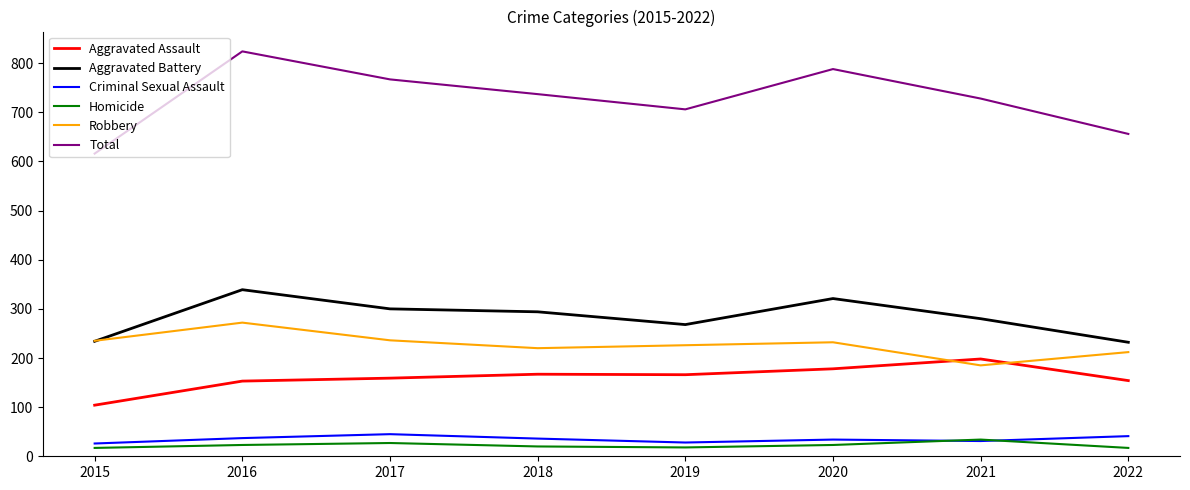

Where does the Robbery series first go above 232?

2015